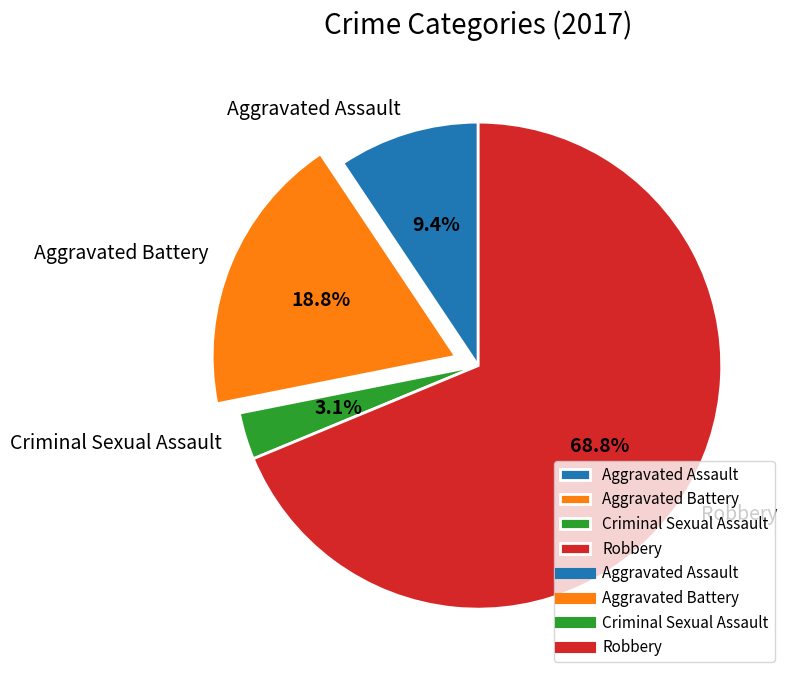

To the nearest percent, what percentage of the pie is Aggravated Battery?

19%